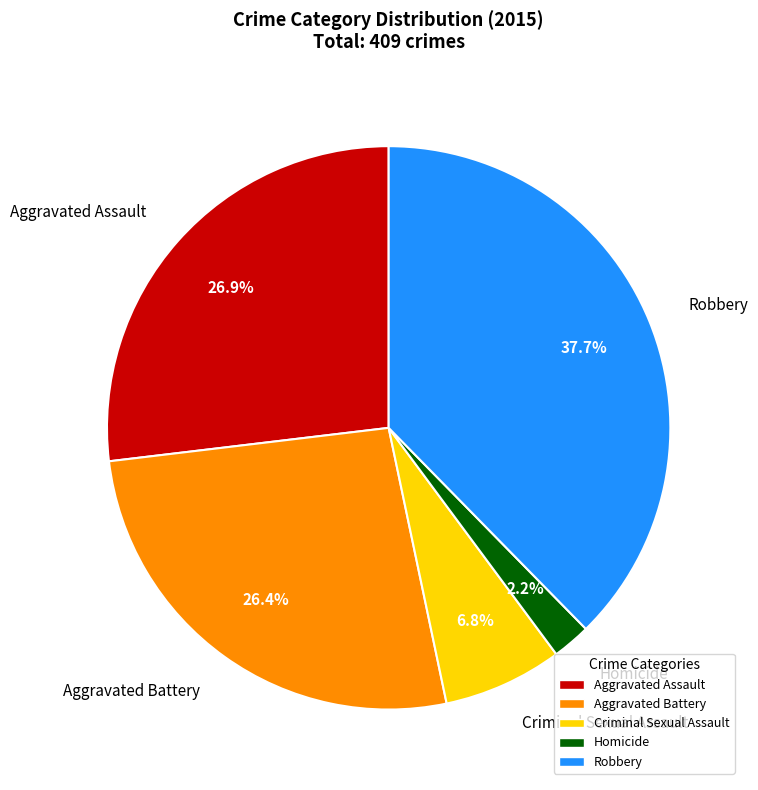

To the nearest percent, what is the difference between the largest and smallest slice percentages?

35%